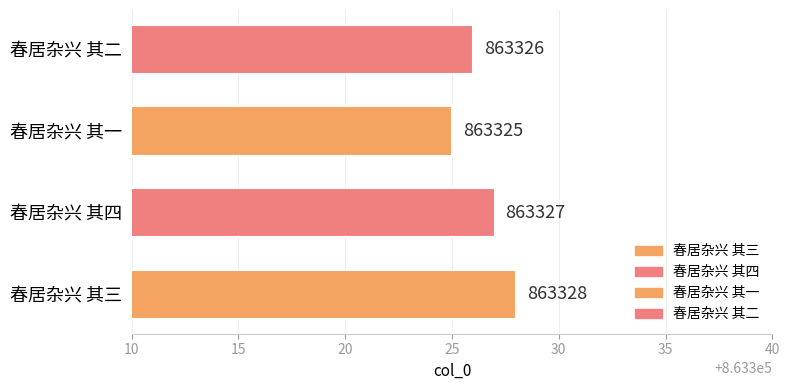

Reading left to right, extract all data points from this chart.

春居杂兴 其三=863328	春居杂兴 其四=863327	春居杂兴 其一=863325	春居杂兴 其二=863326